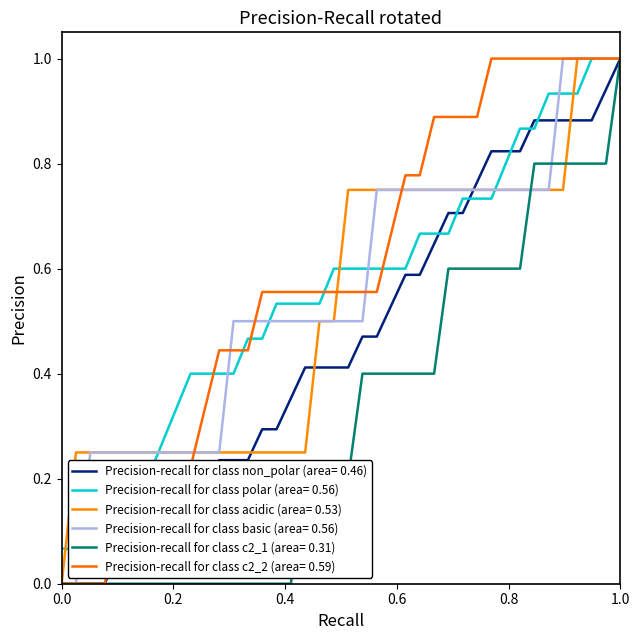

How many lines are shown in the chart?

6